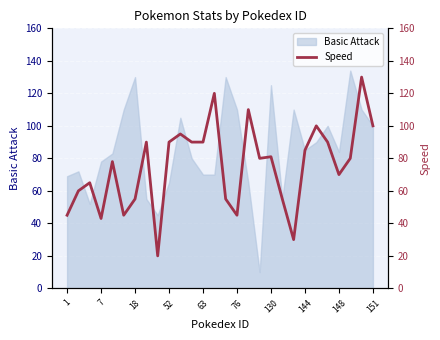

What is the lowest value of the Basic Attack series?

10